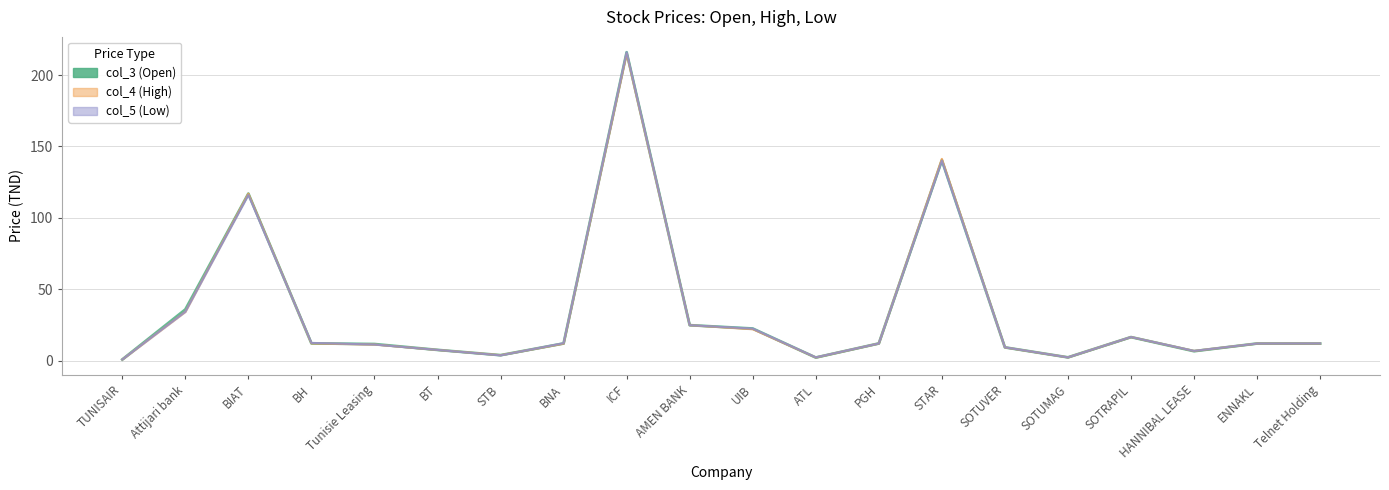

Rank the categories by value from lowest to highest.

TUNISAIR, ATL, SOTUMAG, STB, HANNIBAL LEASE, BT, SOTUVER, Tunisie Leasing, Telnet Holding, ENNAKL, BNA, PGH, BH, SOTRAPIL, UIB, AMEN BANK, Attijari bank, BIAT, STAR, ICF